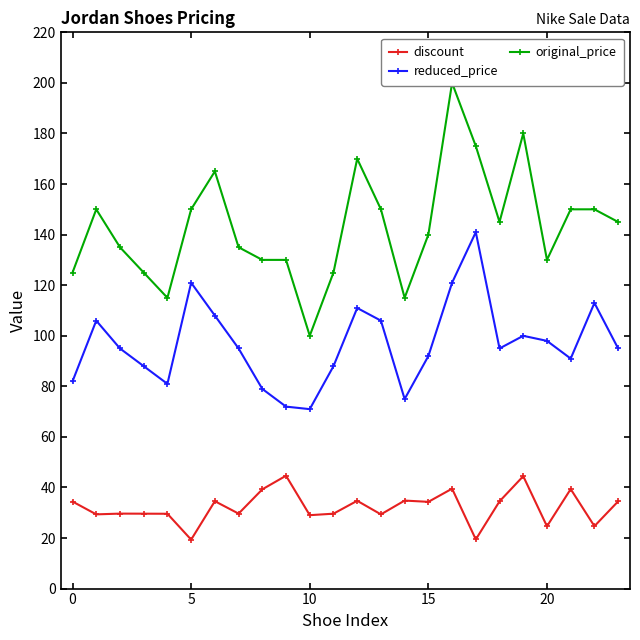

True or false: original_price and discount intersect in this chart.

False